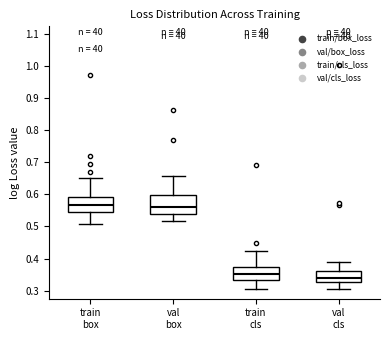

Which box is the tallest, from its lower edge to its upper edge?

val box